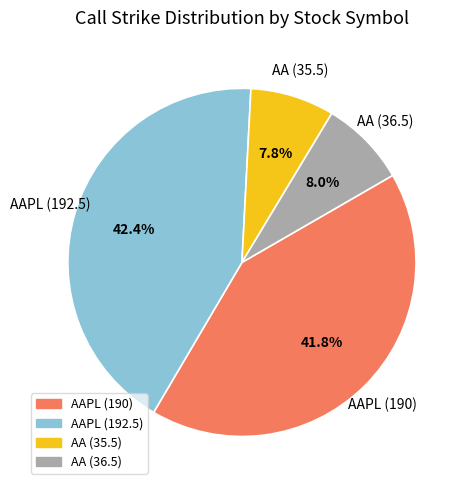

Is AAPL (190) the majority of the pie?

No